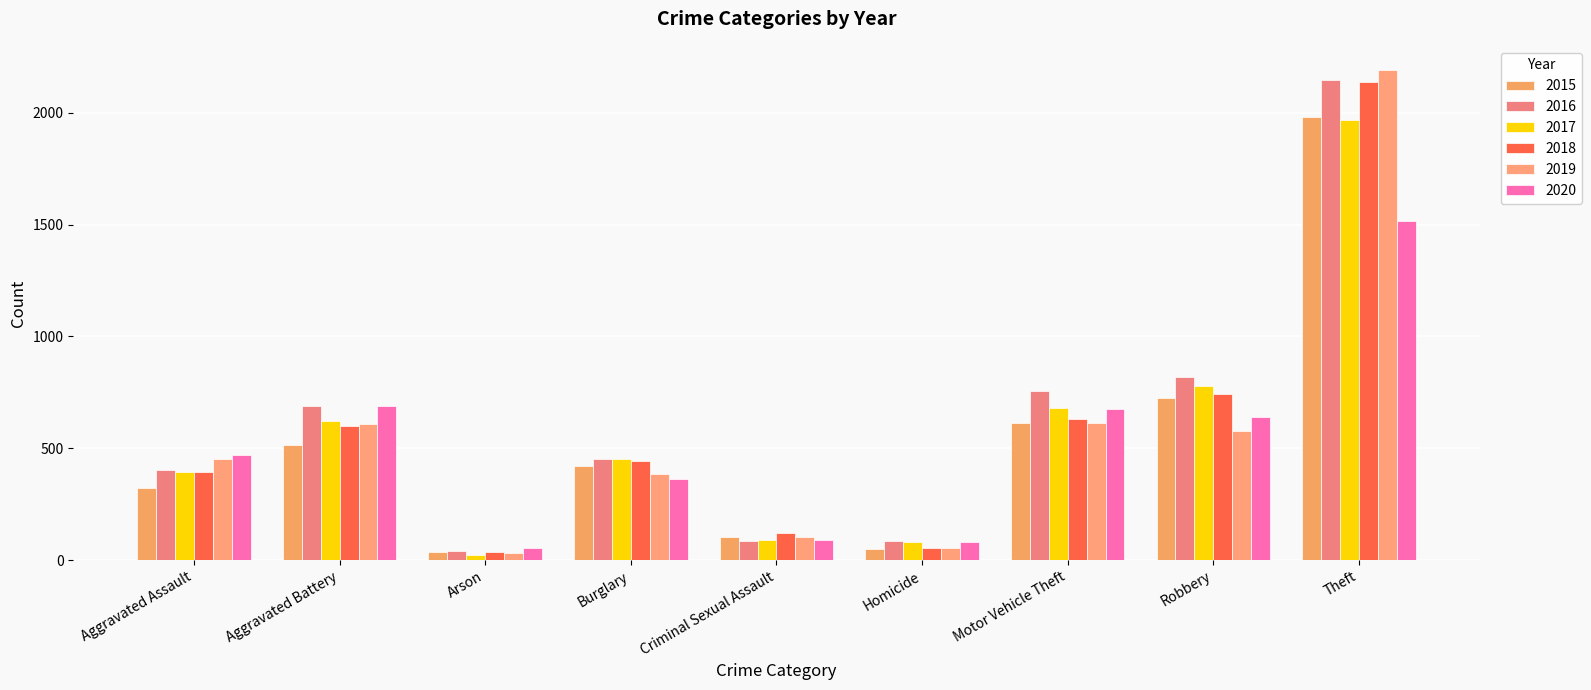

Which series has the largest total across all categories?

2016